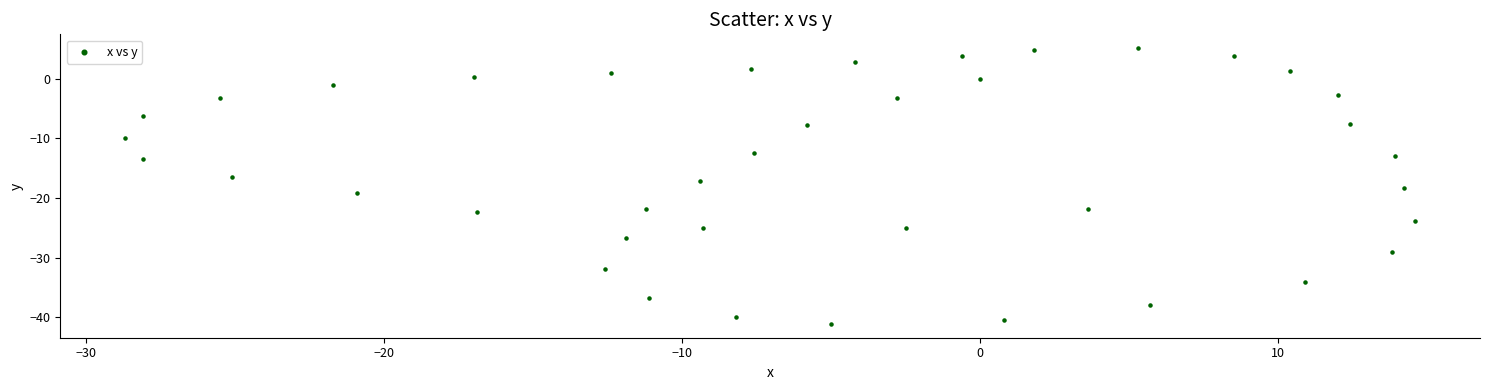

What is the range of X values (max minus min)?

43.3